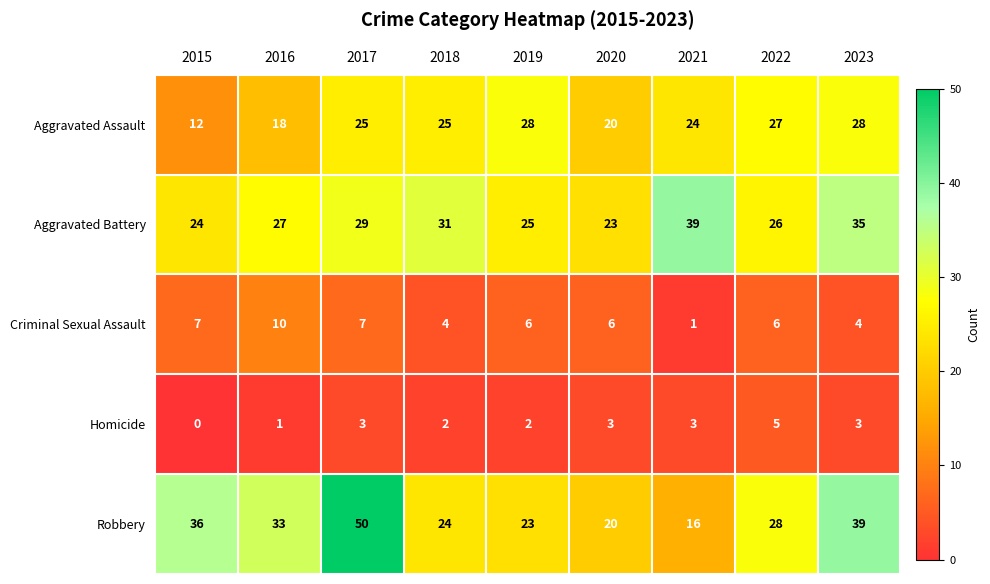

At 2023, list the series in order from smallest to largest.

Homicide, Criminal Sexual Assault, Aggravated Assault, Aggravated Battery, Robbery